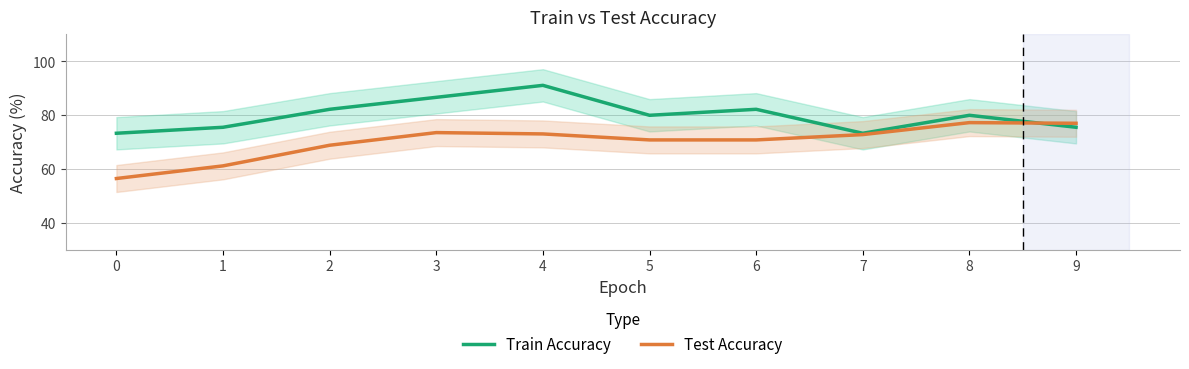

Where does the Test Accuracy series first go above 72?

3